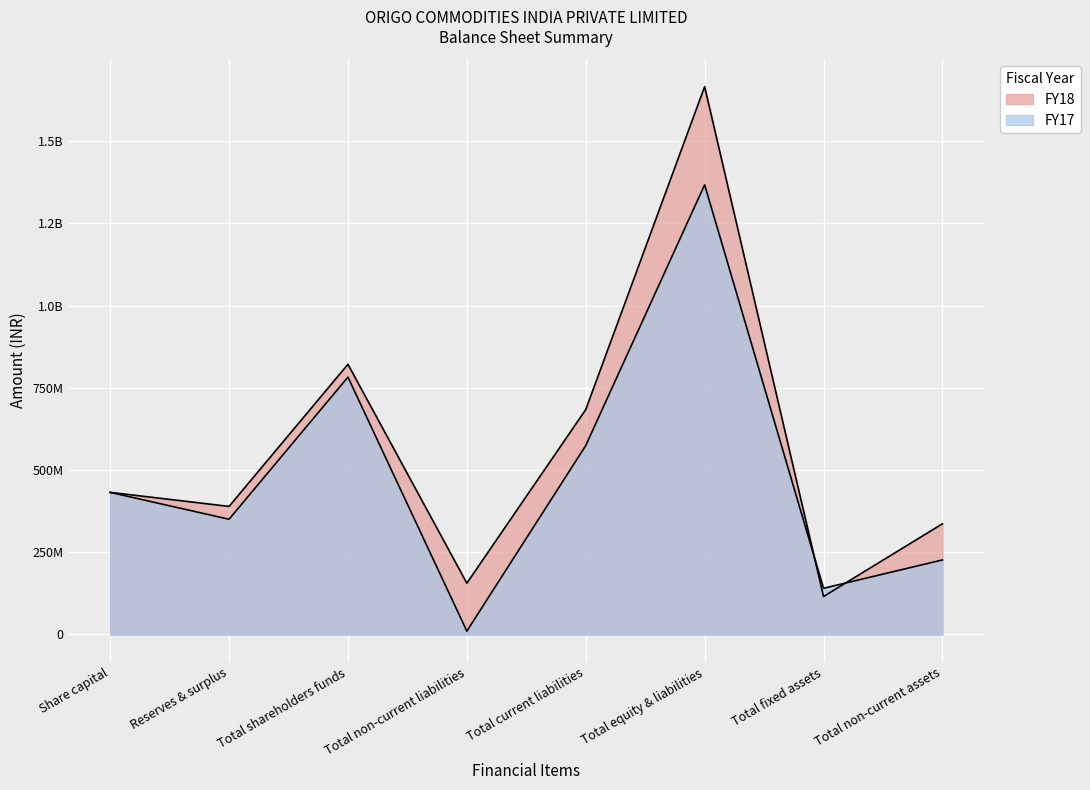

Is it true that FY17 equals 1193997146 at Total shareholders funds?

False